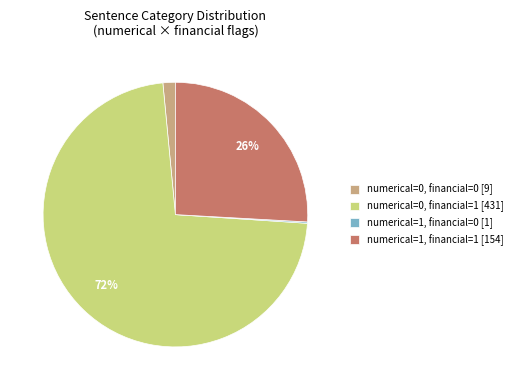

Between numerical=0, financial=1 [431] and numerical=0, financial=0 [9], which is larger?

numerical=0, financial=1 [431]